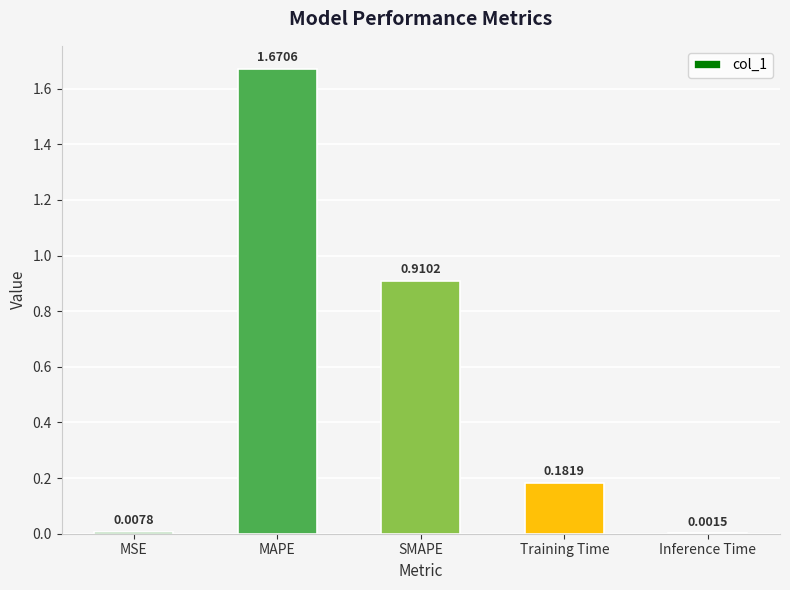

At which label is the value closest to 0?

Inference Time